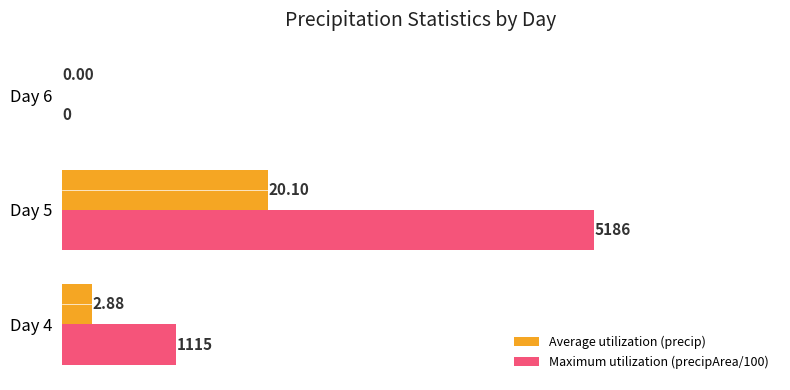

How many values in Maximum utilization (precipArea/100) are above zero?

2